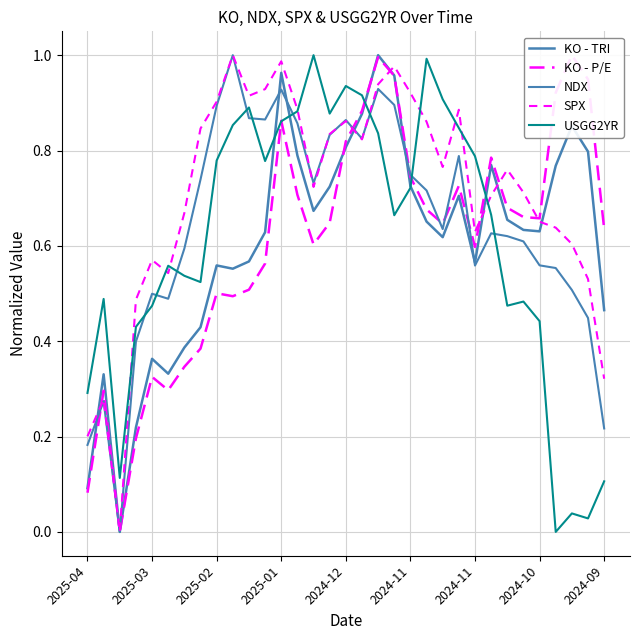

What are all the series names shown in the legend?

KO - TRI, KO - P/E, NDX, SPX, USGG2YR